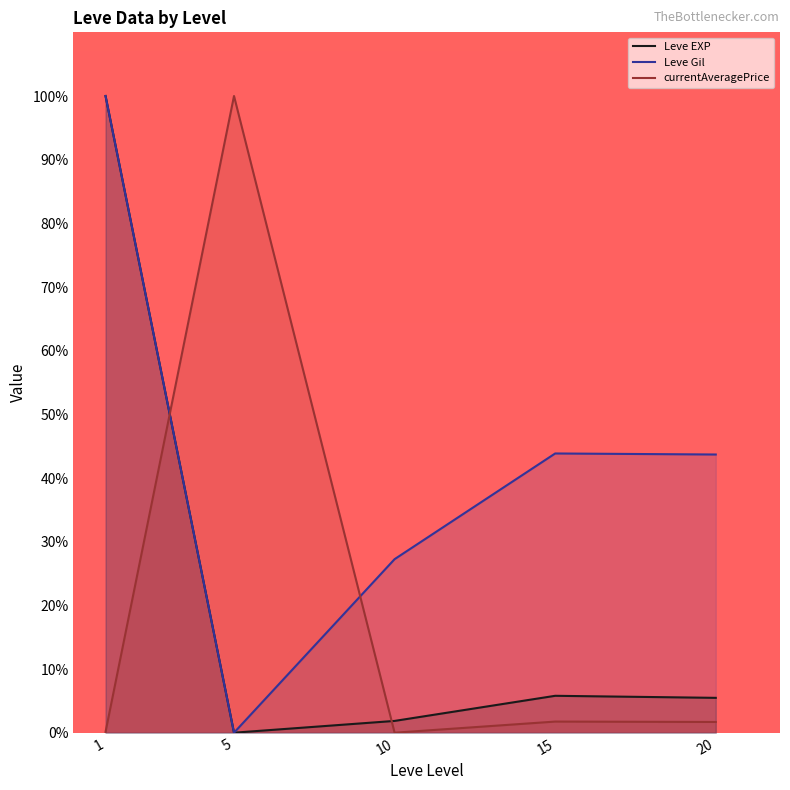

Reading left to right, what are all the values shown in this chart?

Leve EXP: 100.0	0.0	1.9	5.8	5.5
Leve Gil: 100.0	0.0	27.3	43.9	43.7
currentAveragePrice: 0.1	100.0	0.0	1.7	1.7